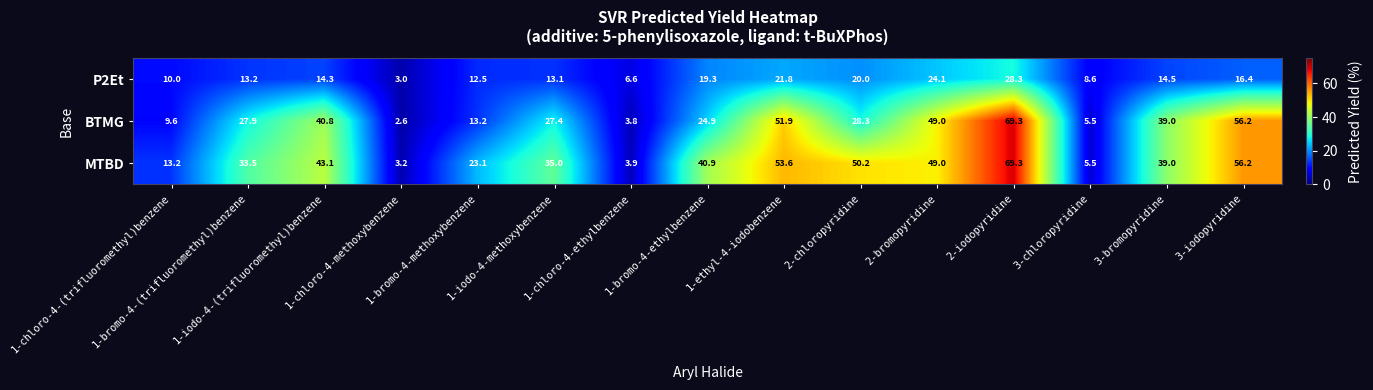

At how many categories does at least one series exceed 44?

5